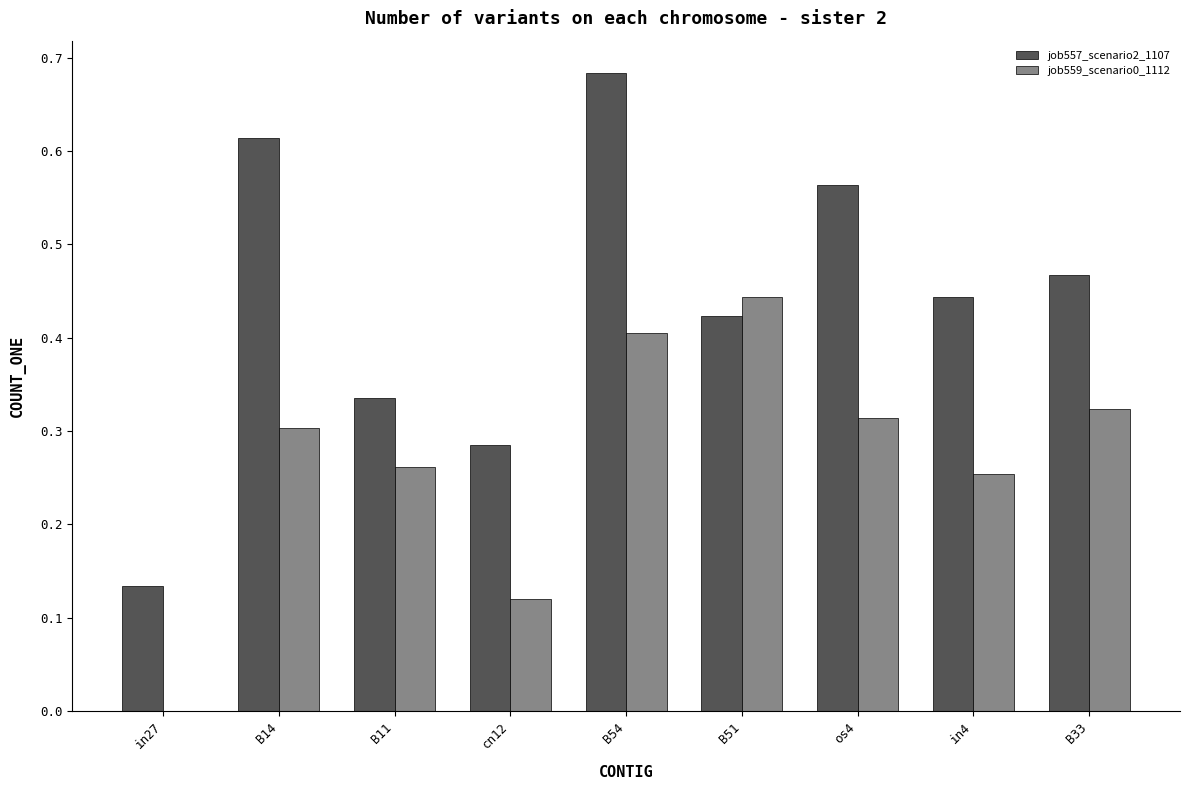

True or false: job559_scenario0_1112 has a value of 0.3 at in4.

True